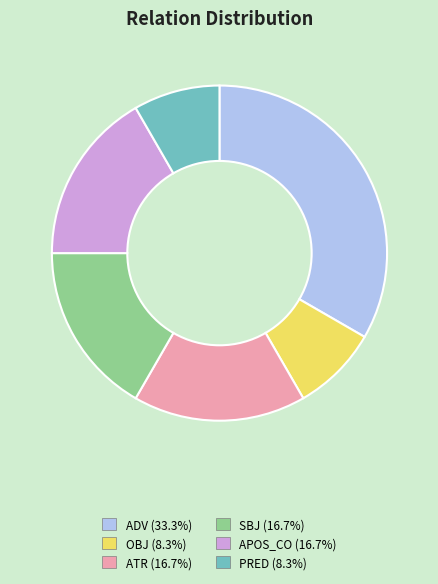

Is the sum of OBJ and ATR greater than half?

No